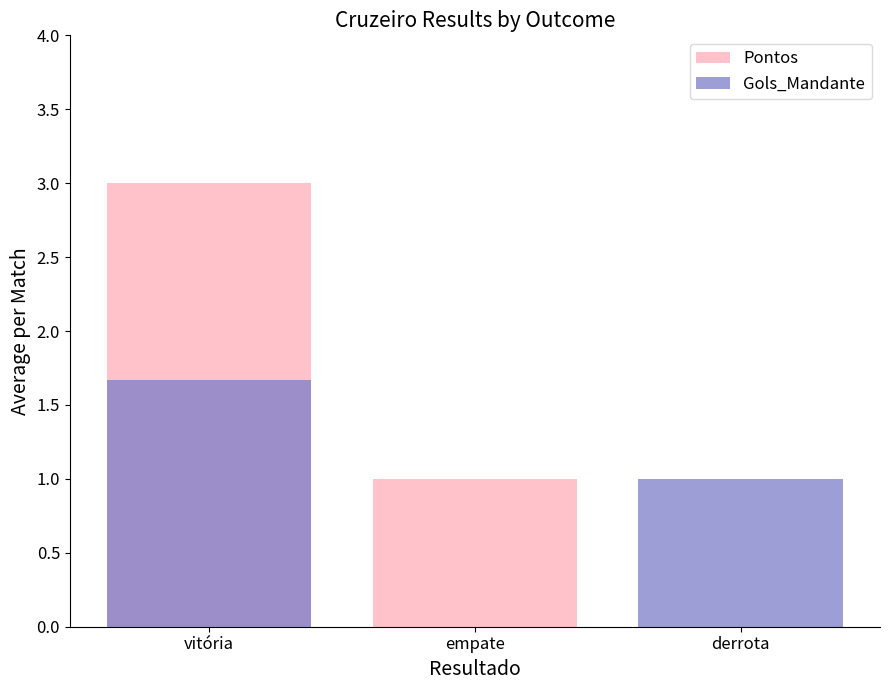

Between derrota and empate, which is larger?

empate